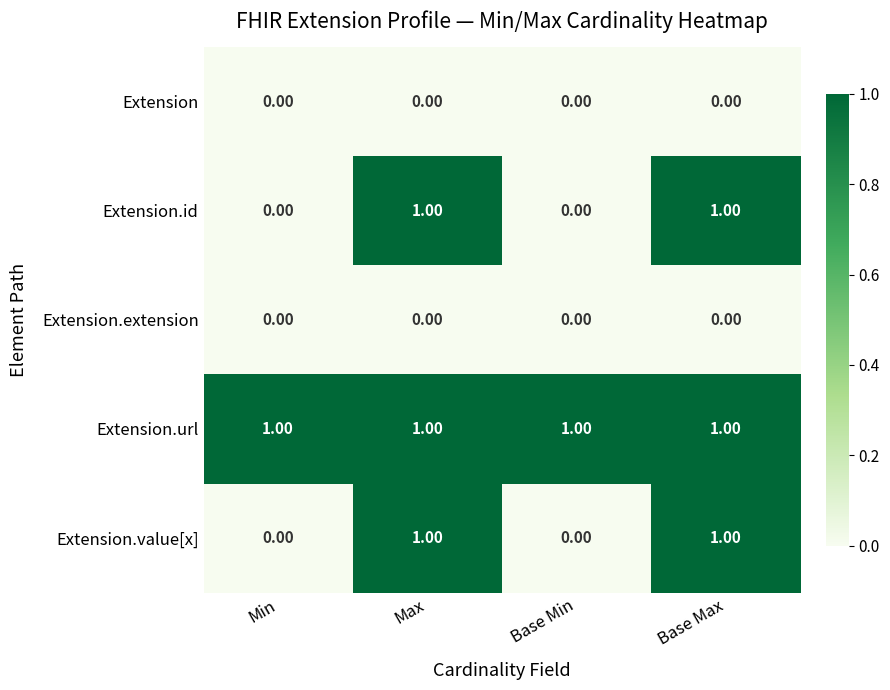

What is the difference between the highest and lowest values at Base Max?

1